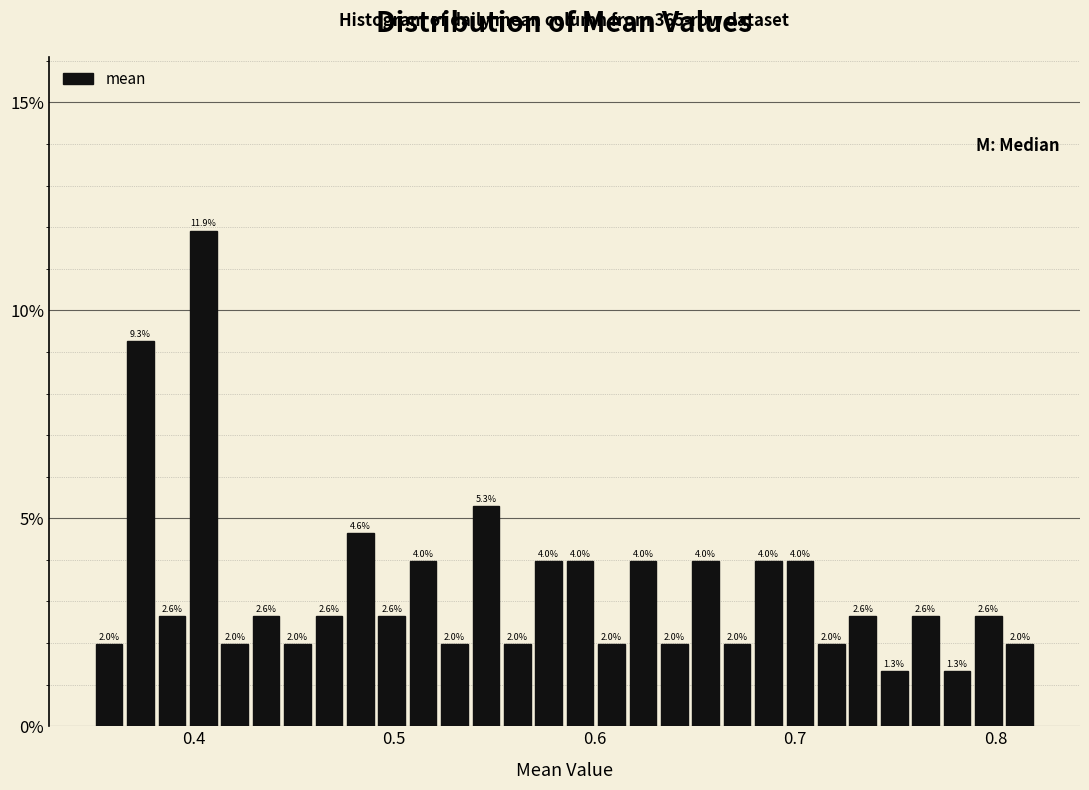

Around what value on the x-axis is the tallest bar? Give the approximate position of its centre, as read against the axis.

0.40